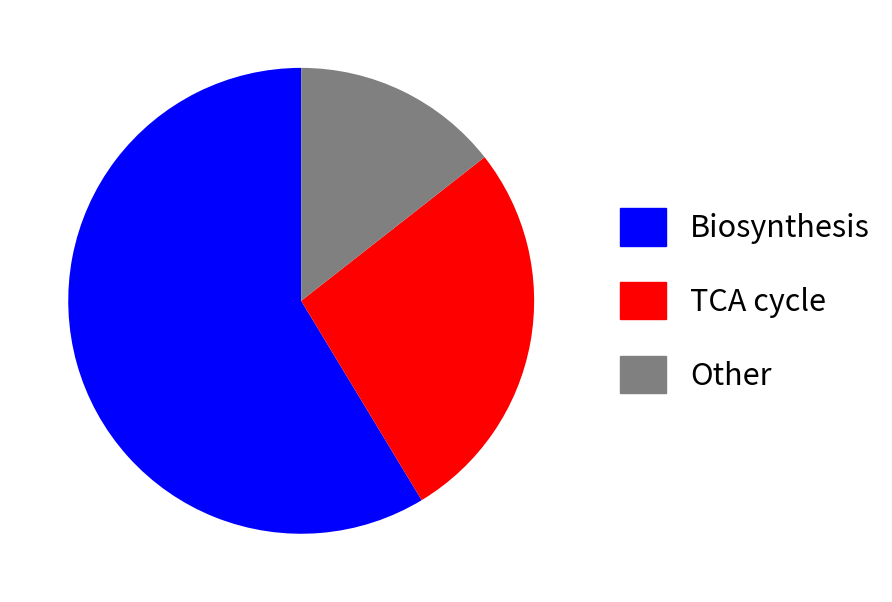

Does any single category account for the majority?

Yes